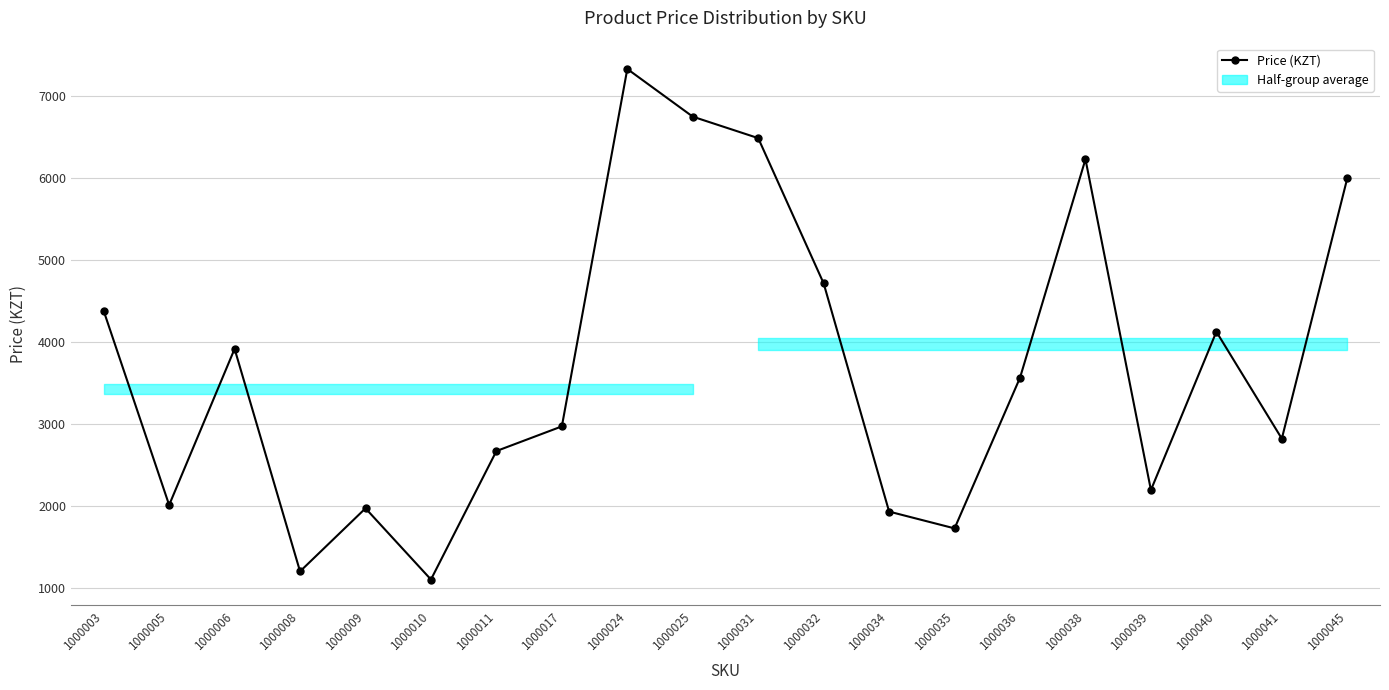

Where does the data first go above 3564?

1000003